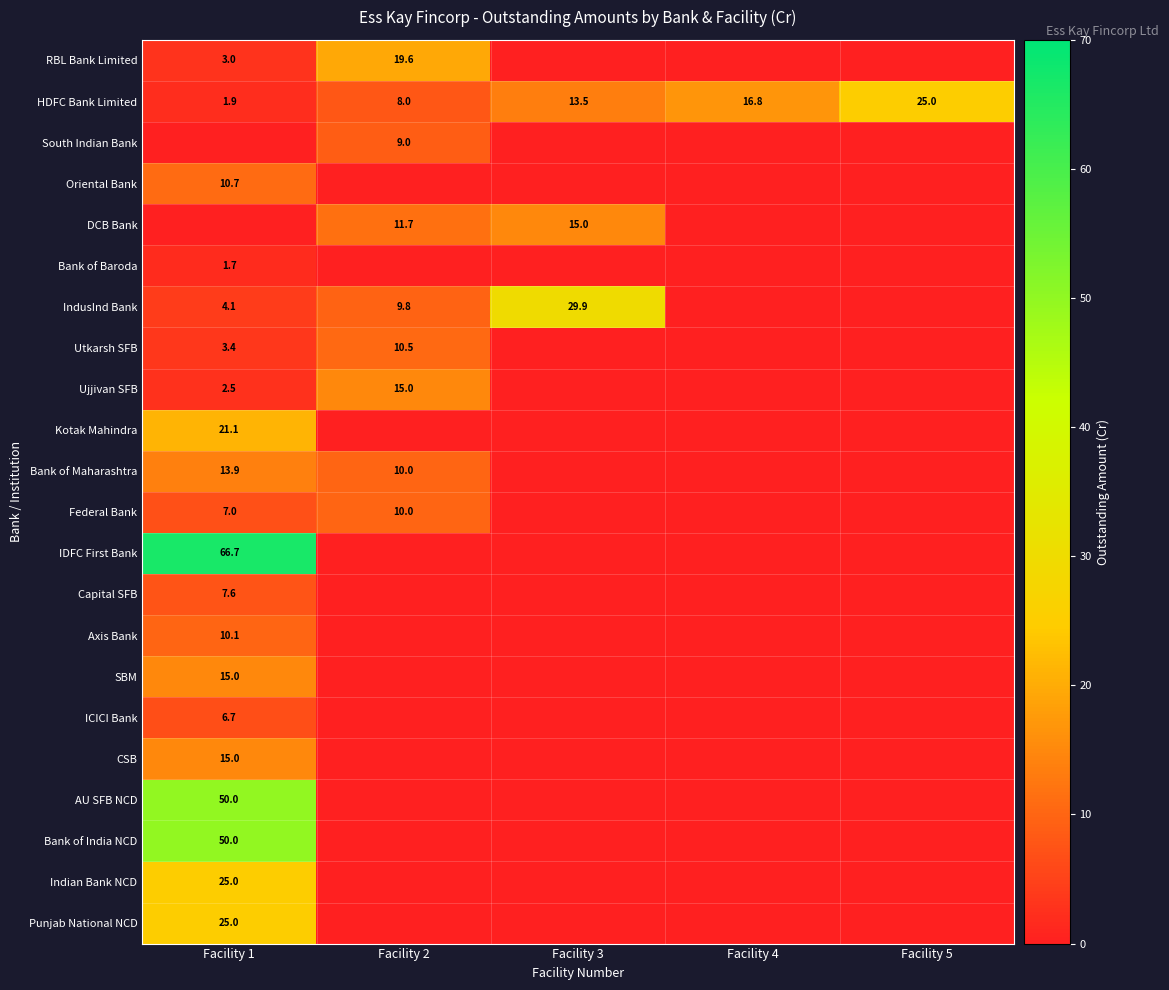

The value of AU SFB NCD at Facility 1 is 50.0. True or false?

True